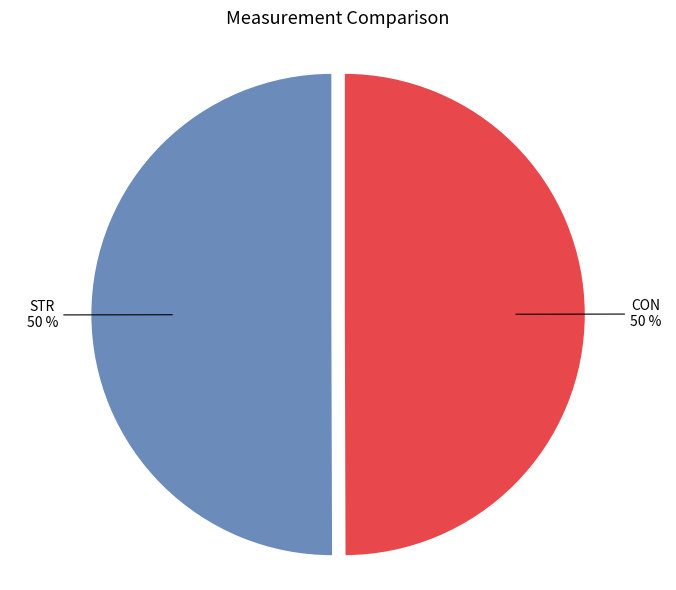

Is the sum of CON and STR greater than half?

Yes